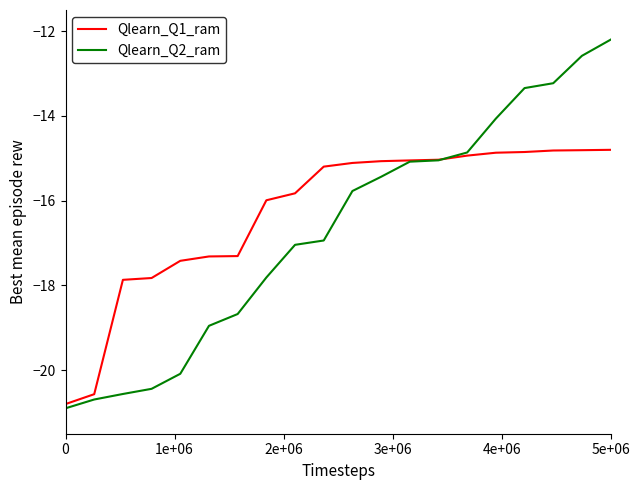

How many intersections are there between Qlearn_Q1_ram and Qlearn_Q2_ram?

1